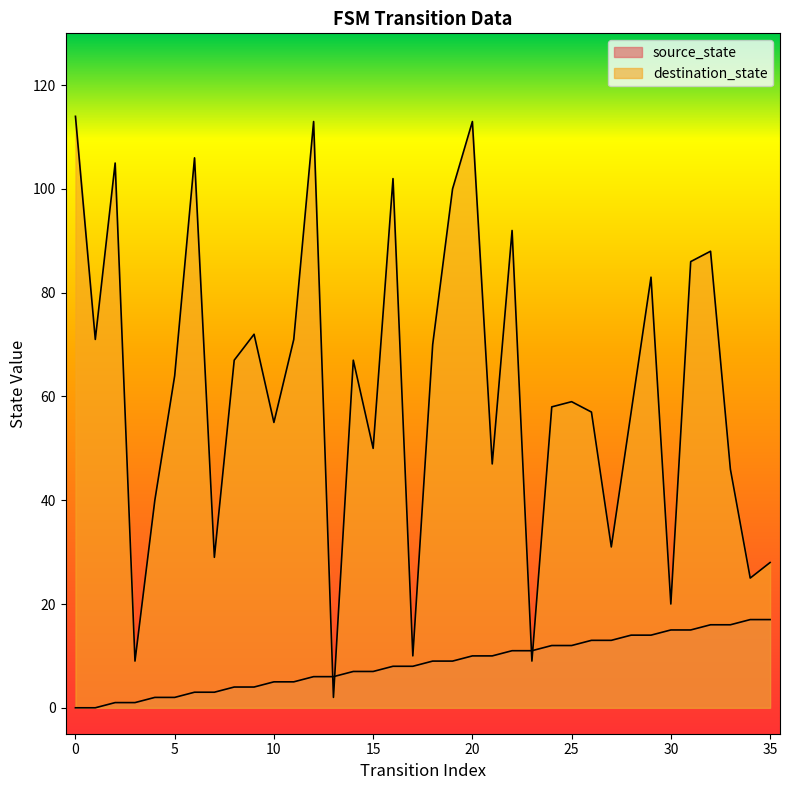

At how many categories does at least one series exceed 1?

36